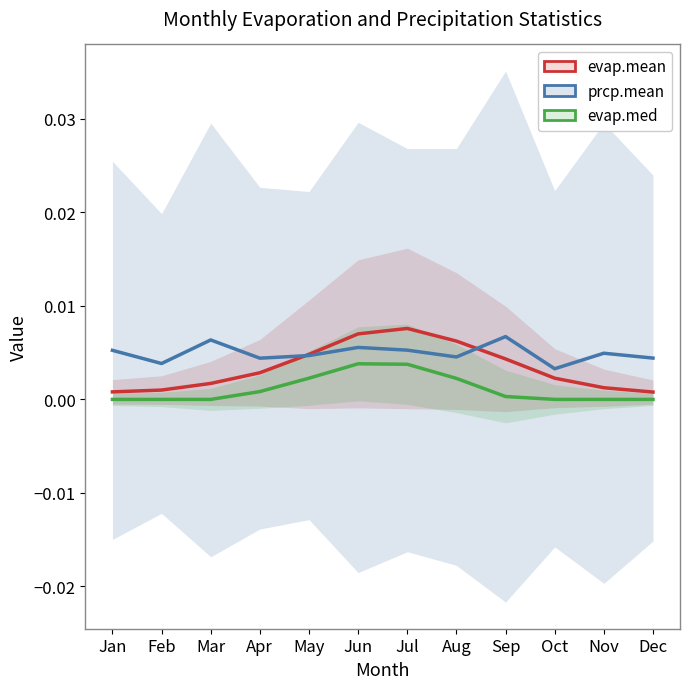

At how many categories does at least one series exceed 0?

12